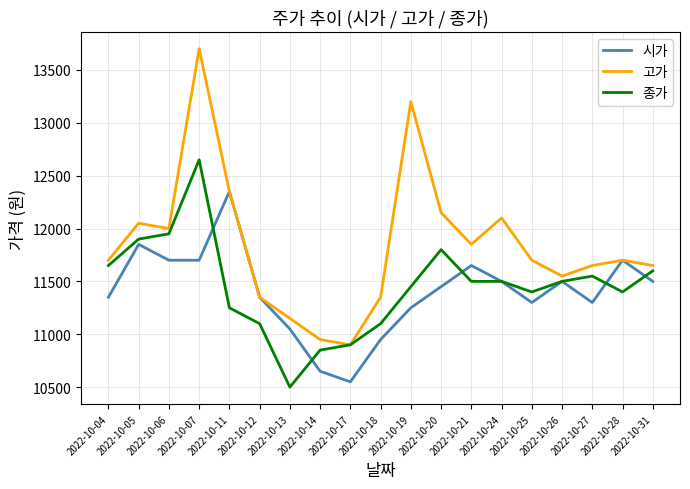

At how many categories does at least one series exceed 13541?

1